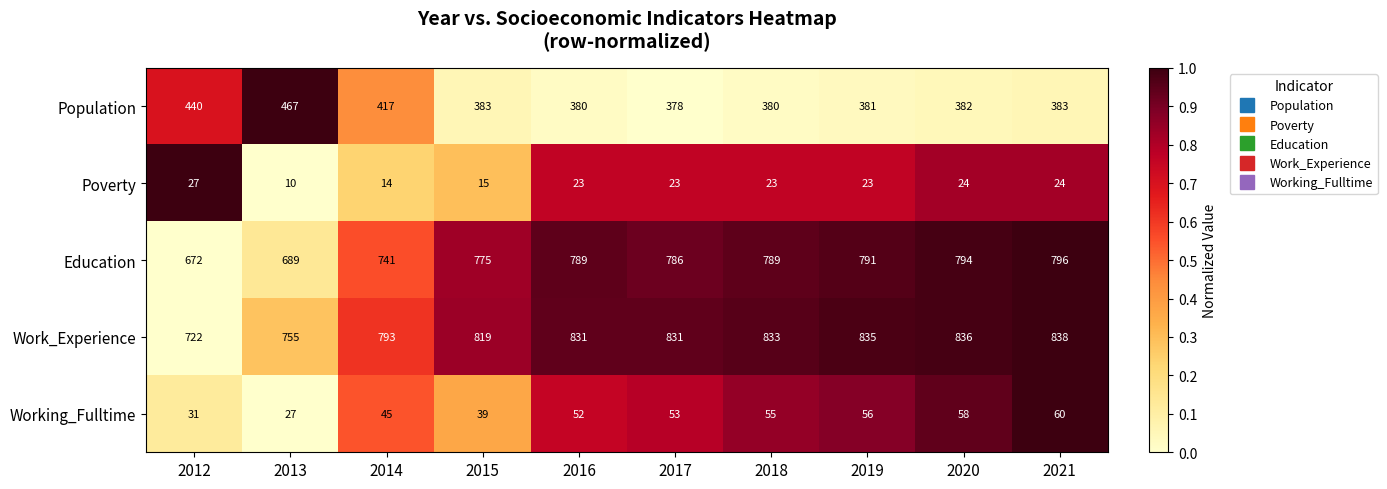

At how many categories does at least one series exceed 218?

10